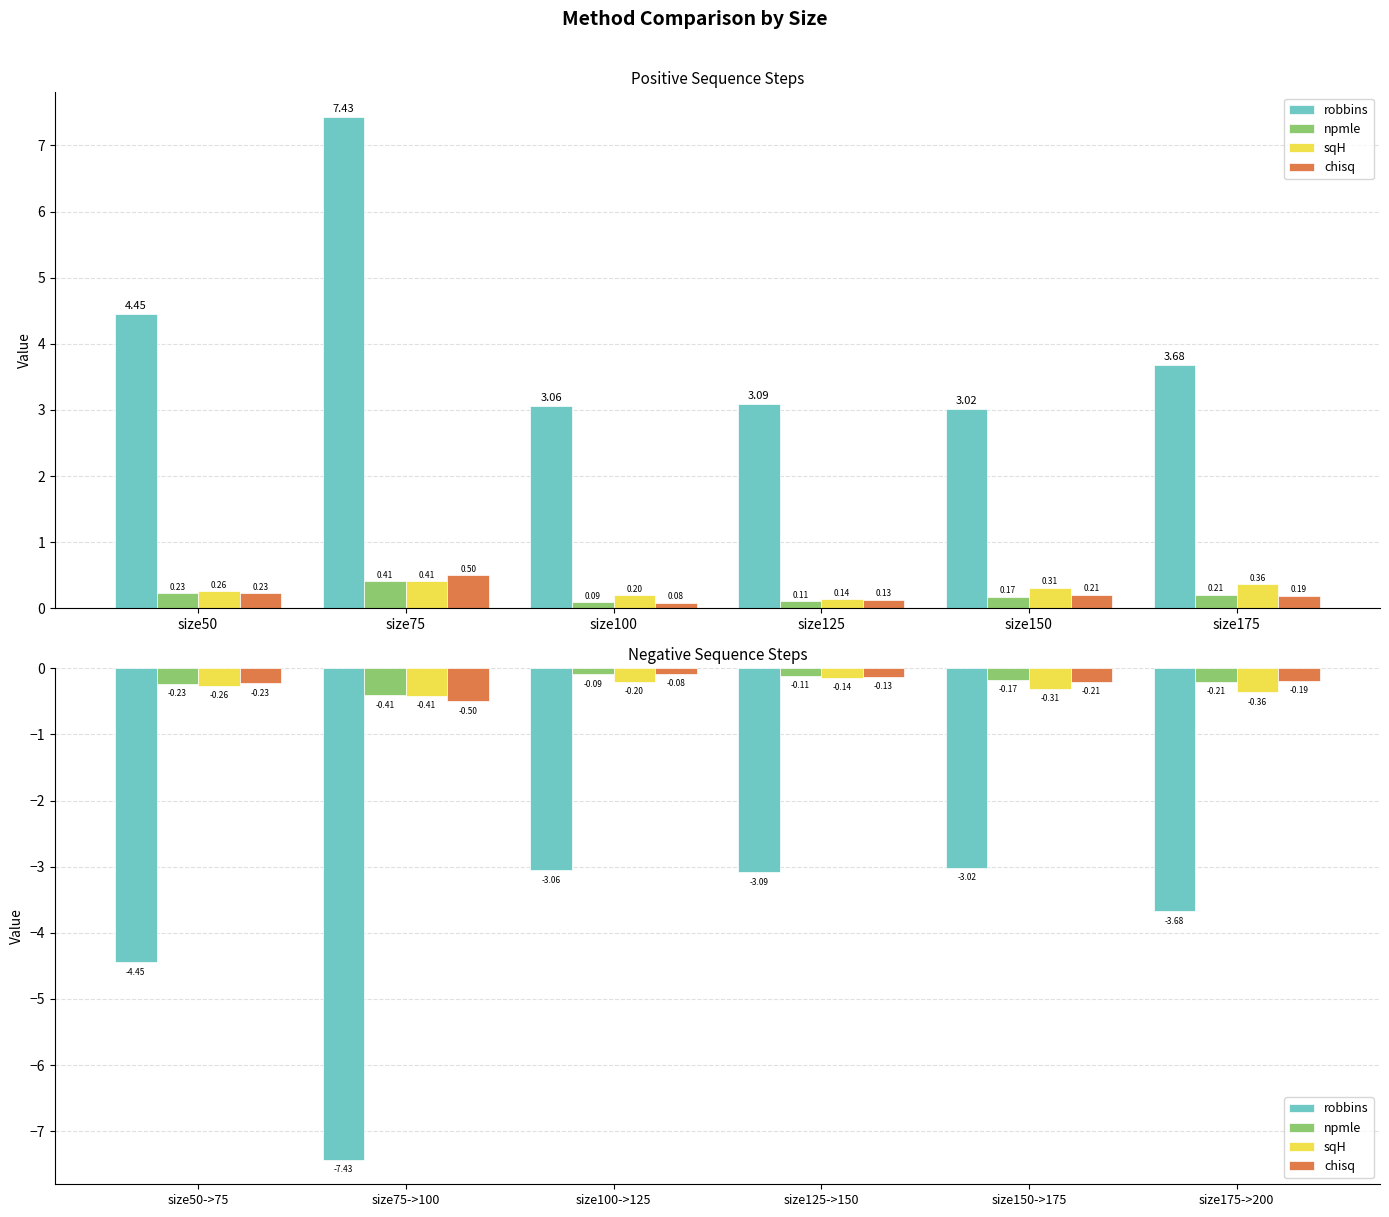

What is the spread (max minus min) of values at size75->100?

7.0